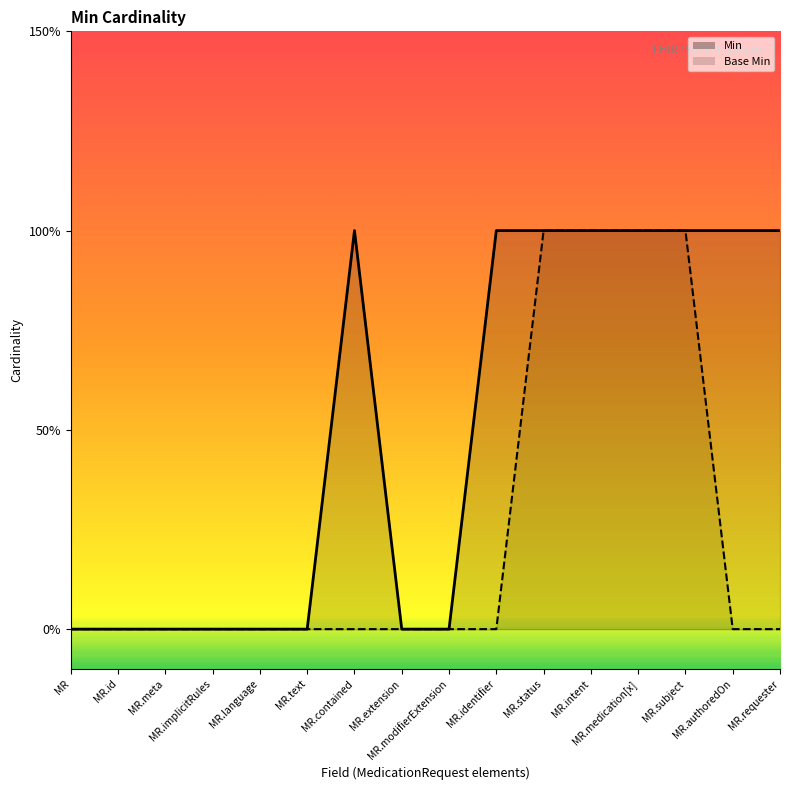

Which series changed the most between MR.id and MR.meta?

Min